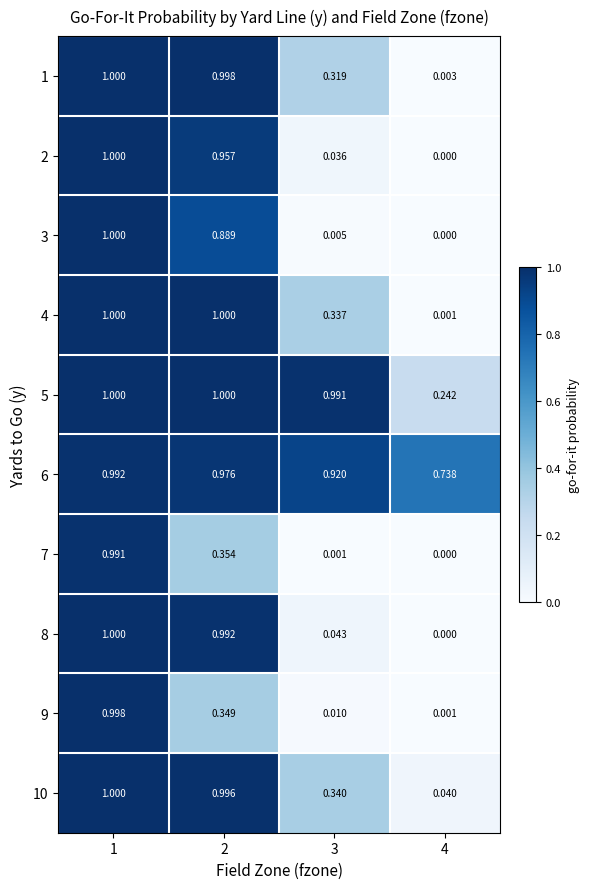

At 1, list the series in order from smallest to largest.

7, 6, 9, 1, 2, 3, 4, 5, 8, 10